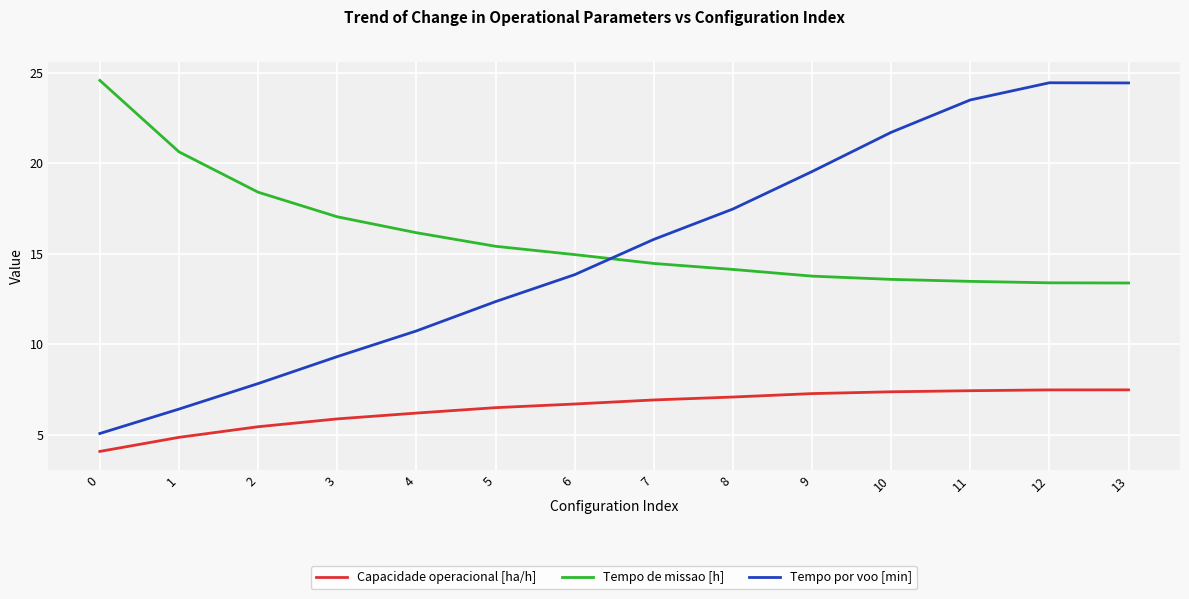

The value of Capacidade operacional [ha/h] at 6 is 3.8. True or false?

False